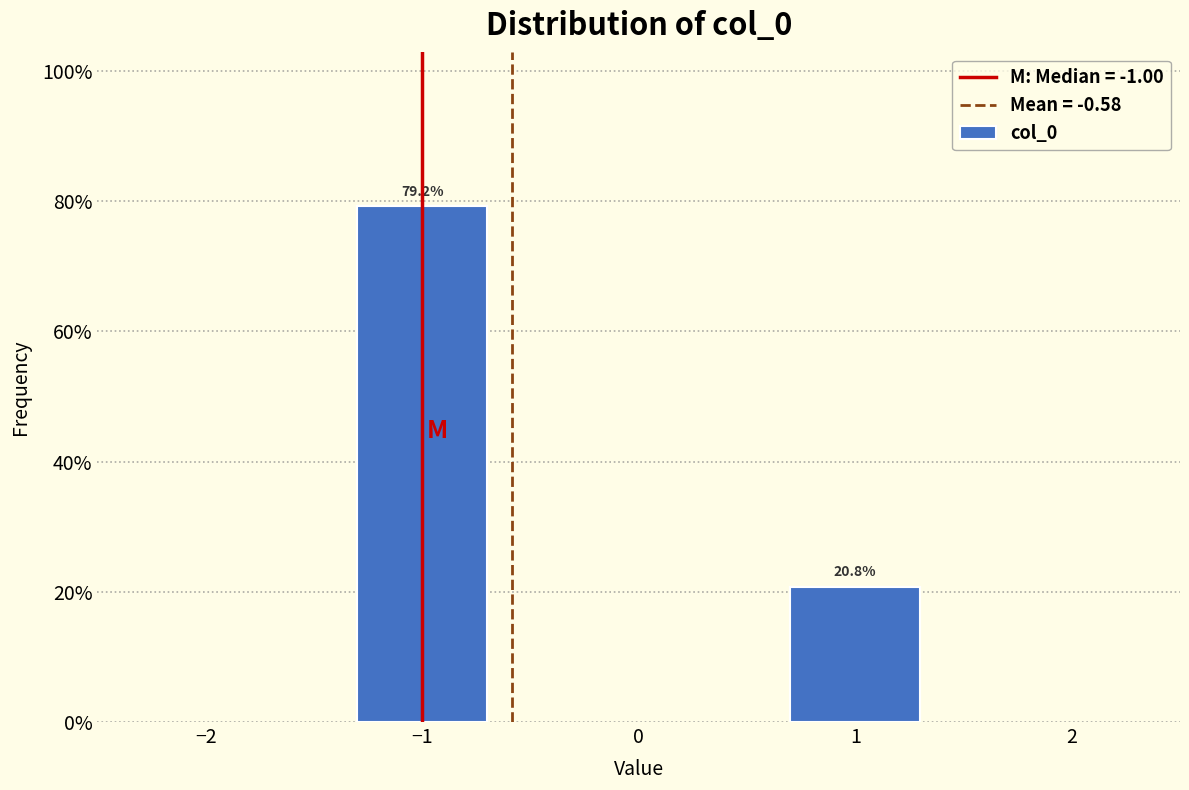

Are the bars horizontal?

No